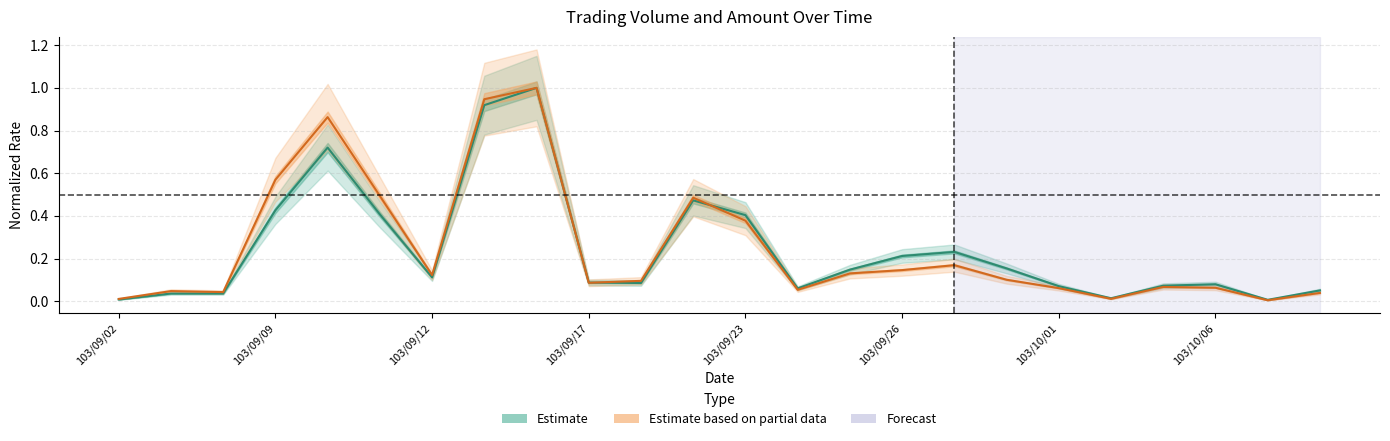

Does the chart display data point markers on the line(s)?

No